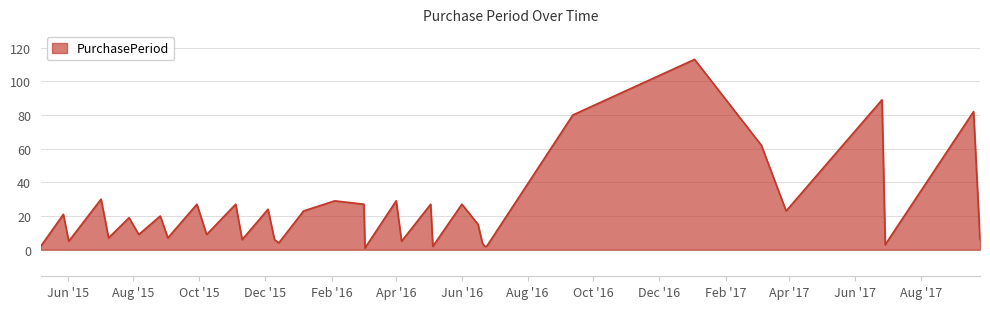

What is the greatest value displayed?

113